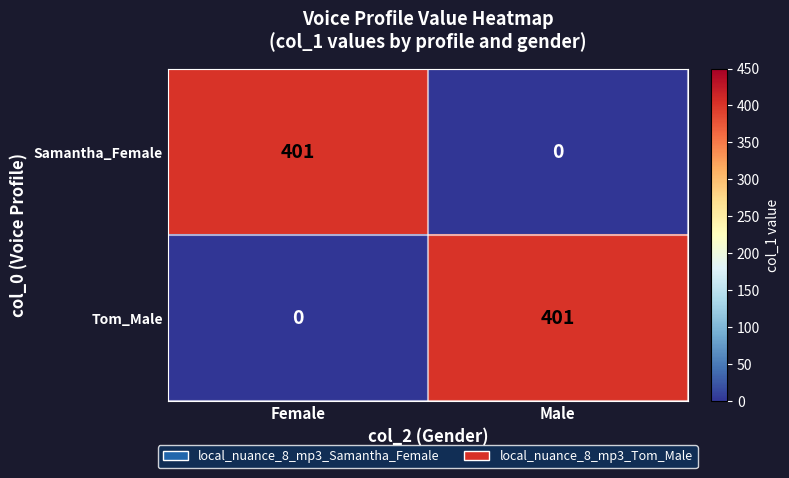

At Male, list the series in order from largest to smallest.

Tom_Male, Samantha_Female